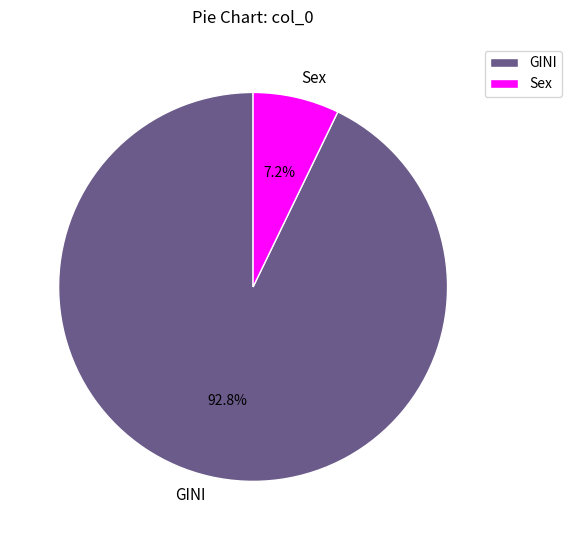

Is there any slice that represents more than half of the pie?

Yes